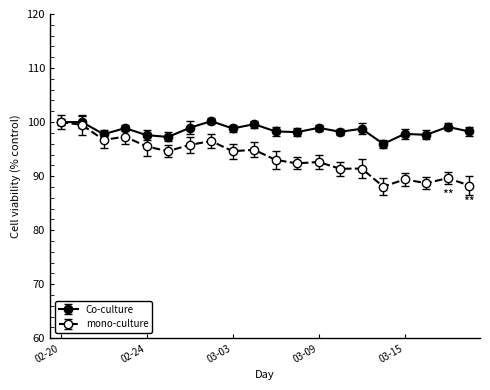

What is the smallest value displayed?

88.1